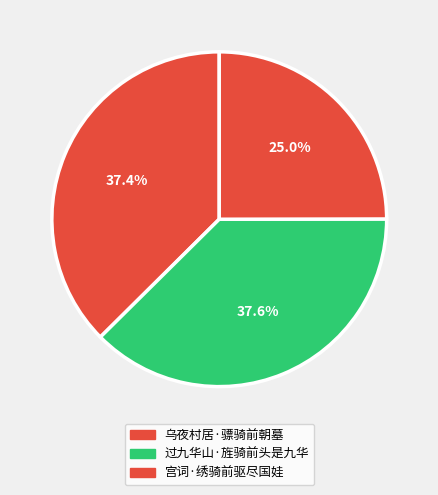

Is it true that 过九华山·旌骑前头是九华 is 45% of the pie?

False